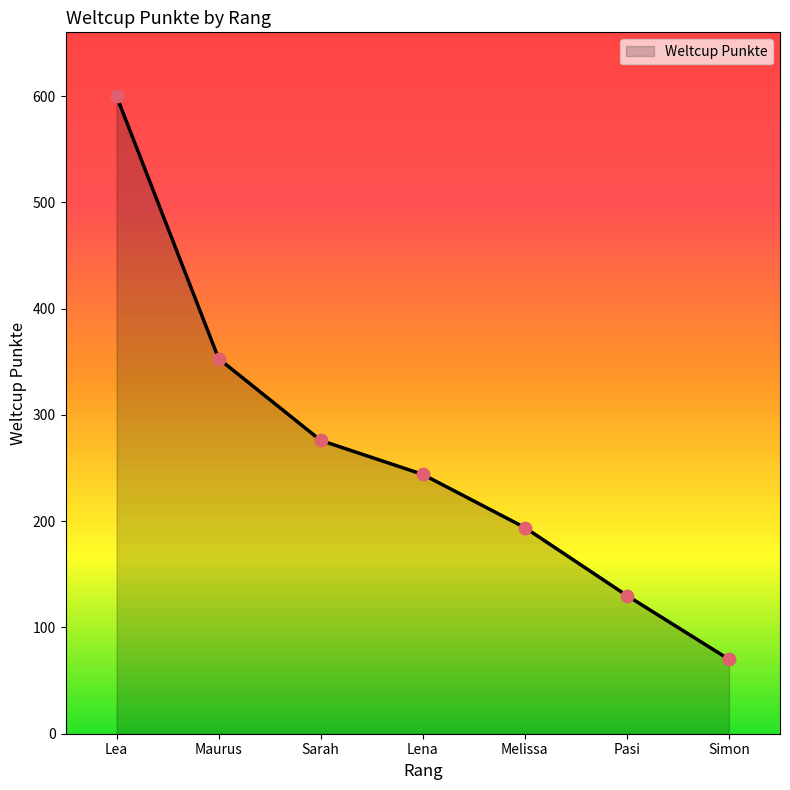

What is the change in value from Lena to Simon?

-174